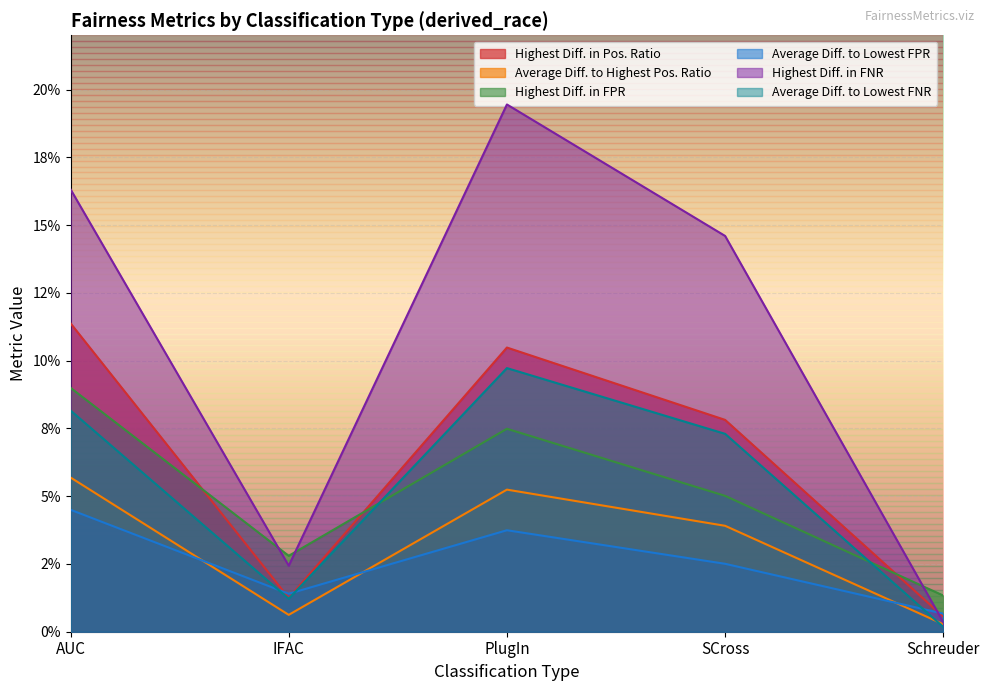

What are all the series names shown in the legend?

Highest Diff. in Pos. Ratio, Average Diff. to Highest Pos. Ratio, Highest Diff. in FPR, Average Diff. to Lowest FPR, Highest Diff. in FNR, Average Diff. to Lowest FNR